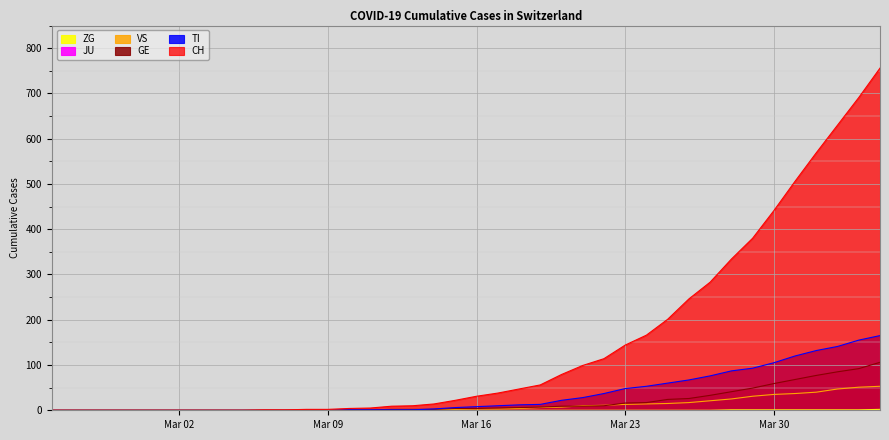

True or false: GE and CH cross at least once.

False